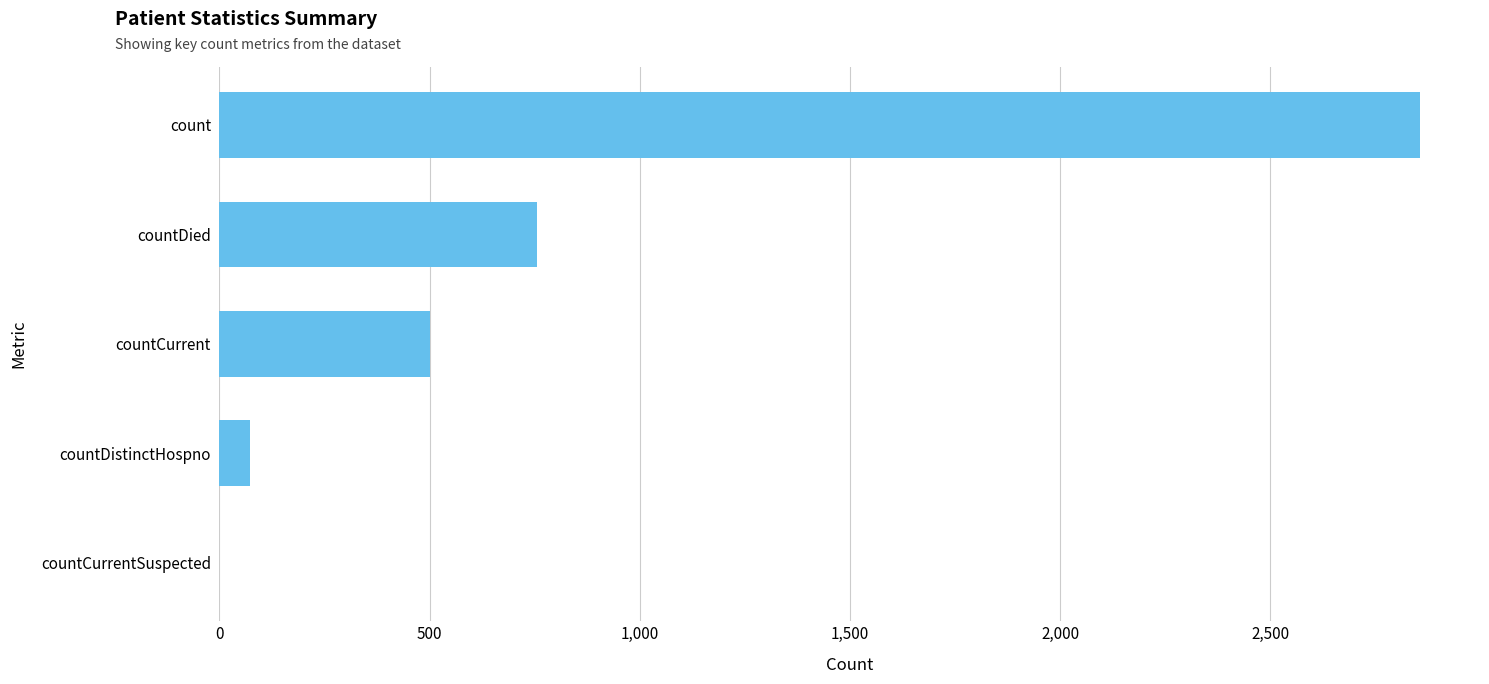

How many series are shown in this chart?

1